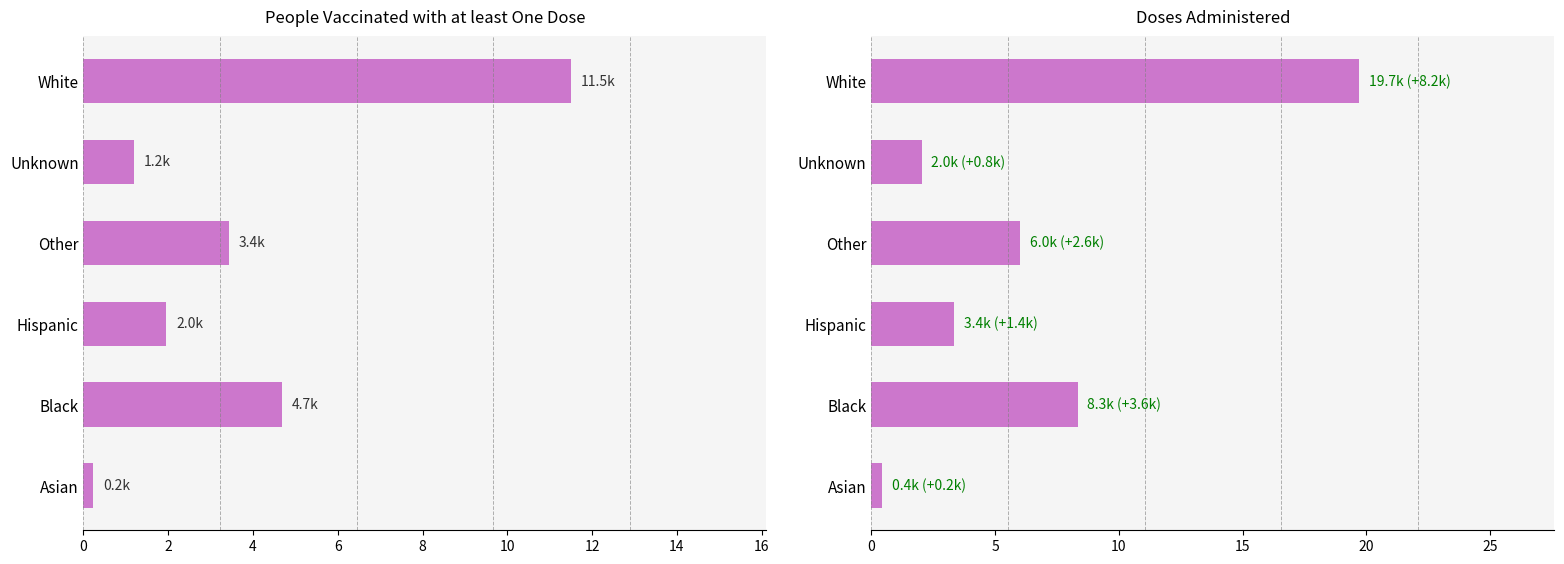

At how many categories does at least one series exceed 9?

1